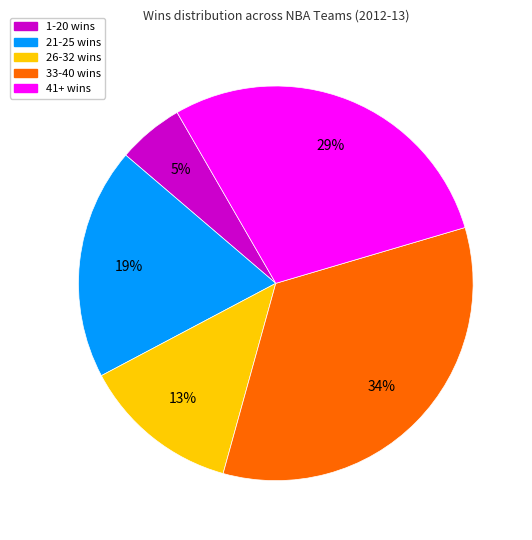

Is there any slice that represents more than half of the pie?

No